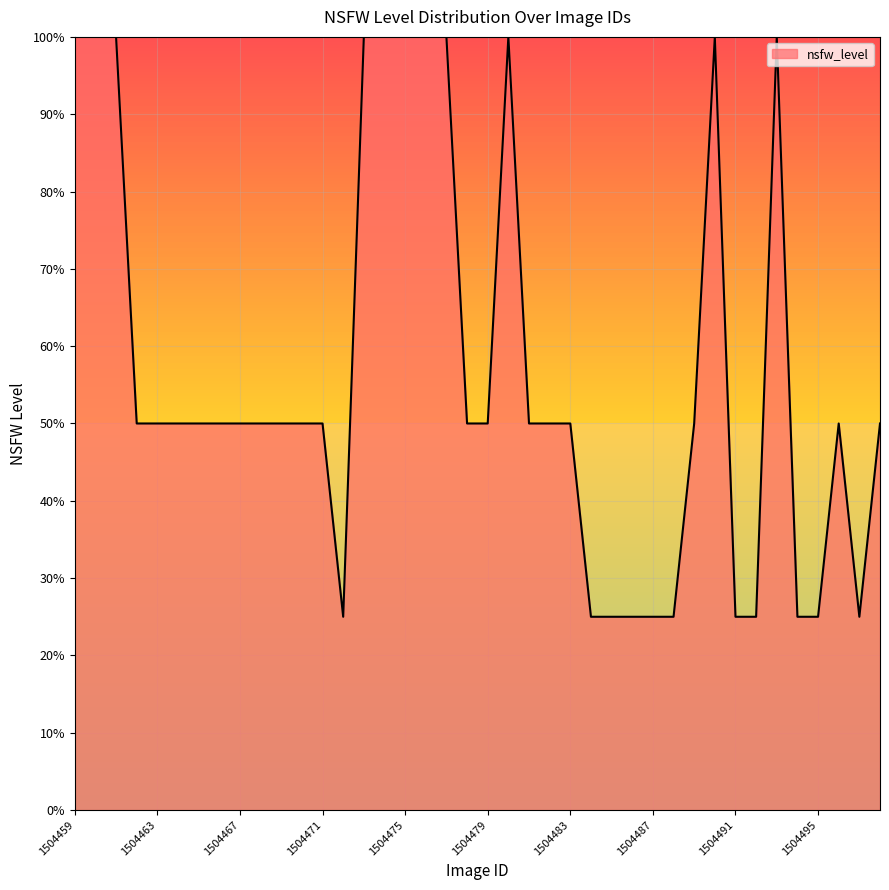

What is the difference between the maximum and minimum values?

75